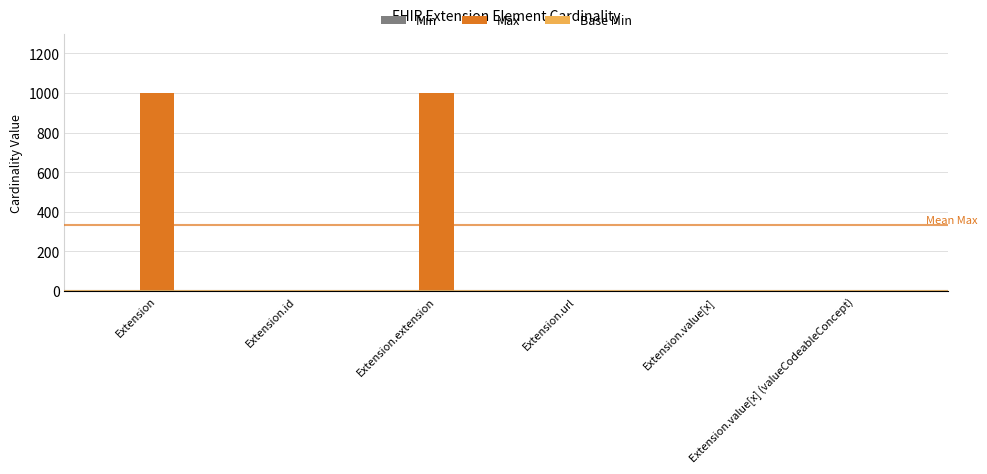

What is the sum of all Max values?

2002